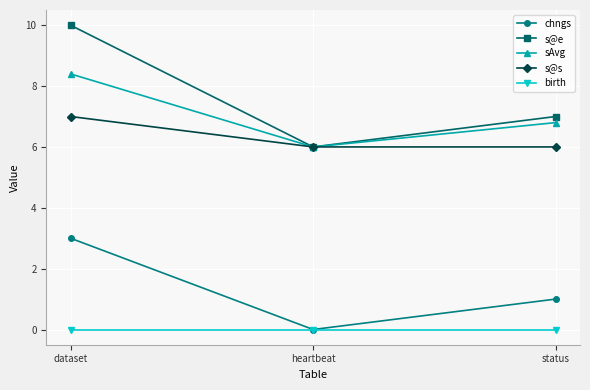

What is the lowest value of the sAvg series?

6.0